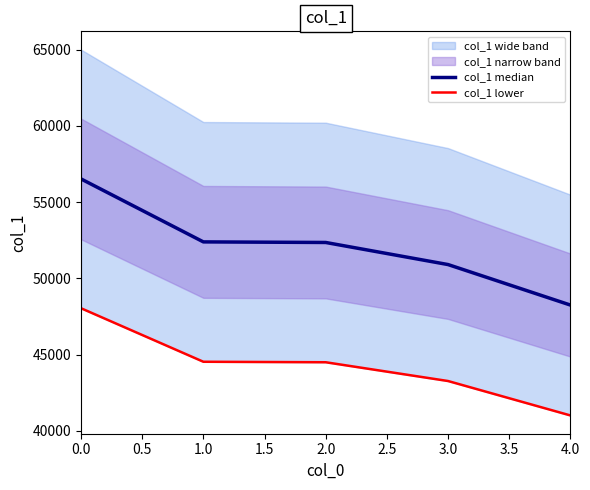

The col_1 median series shows 31480 at 0.0. True or false?

False